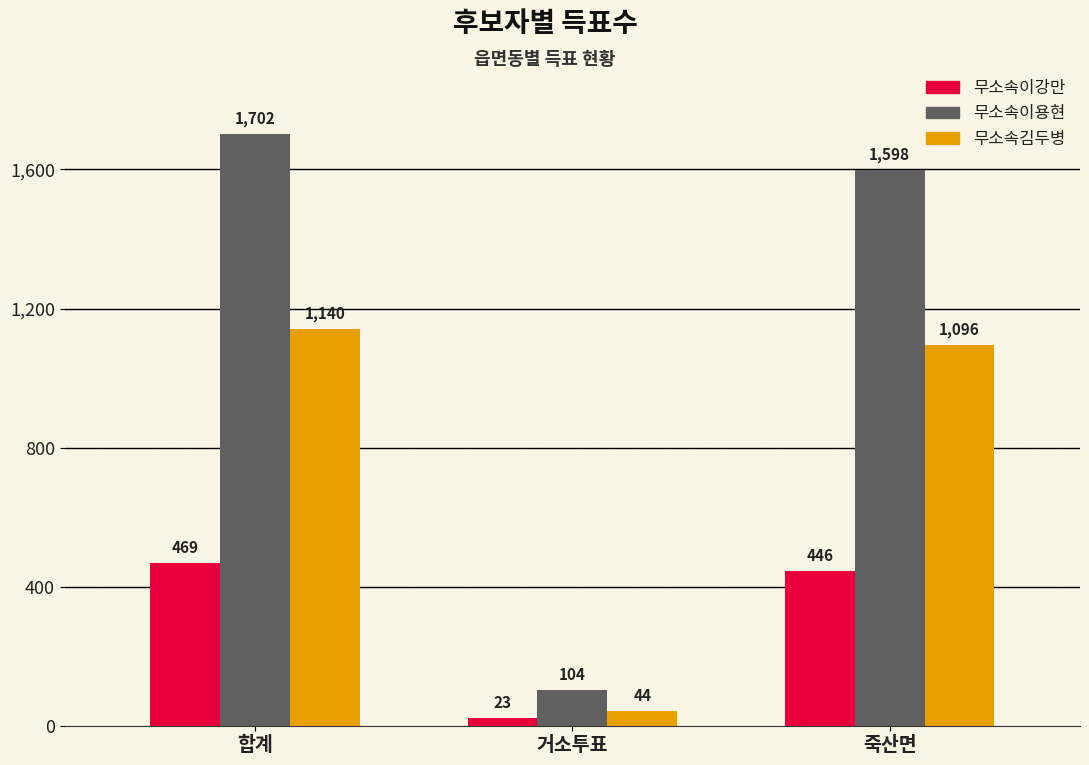

What position from the right is 합계?

3